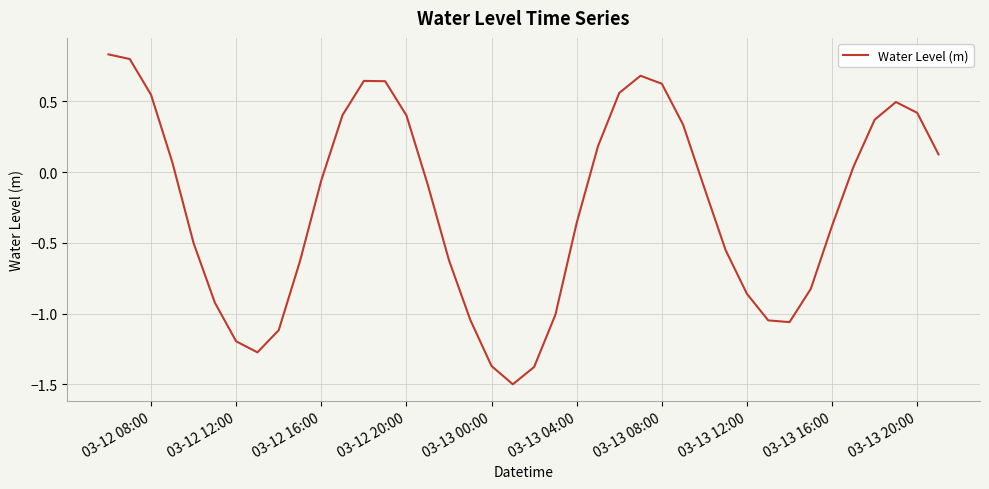

What is the smallest value displayed?

-1.5